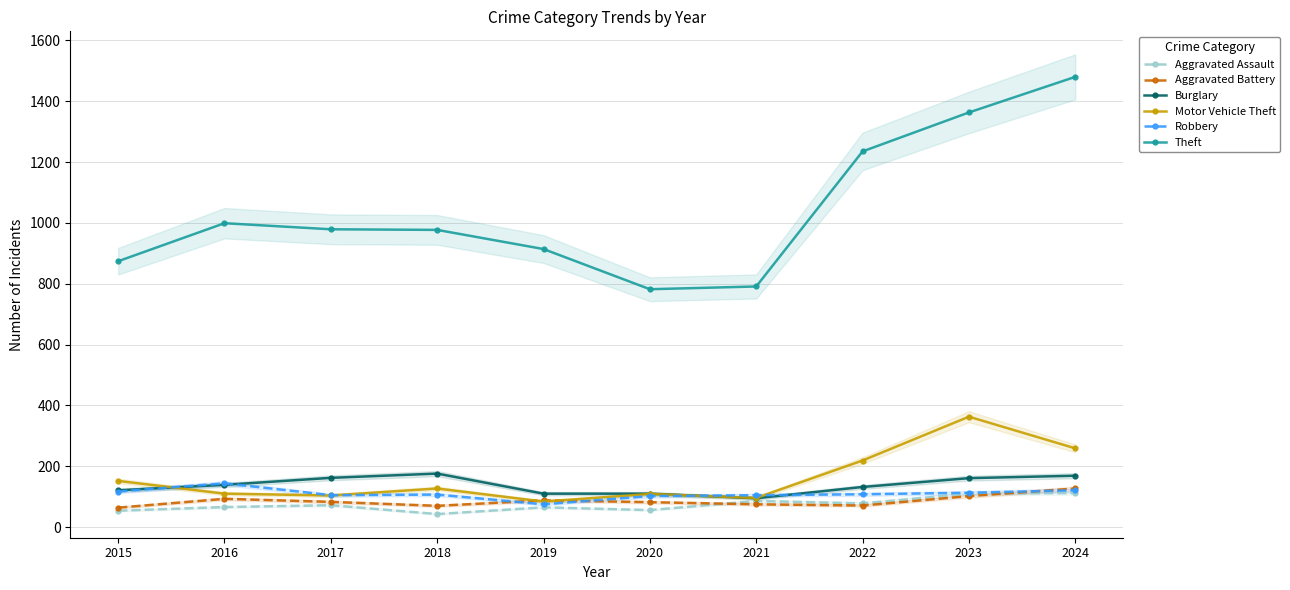

How many lines are shown in the chart?

6